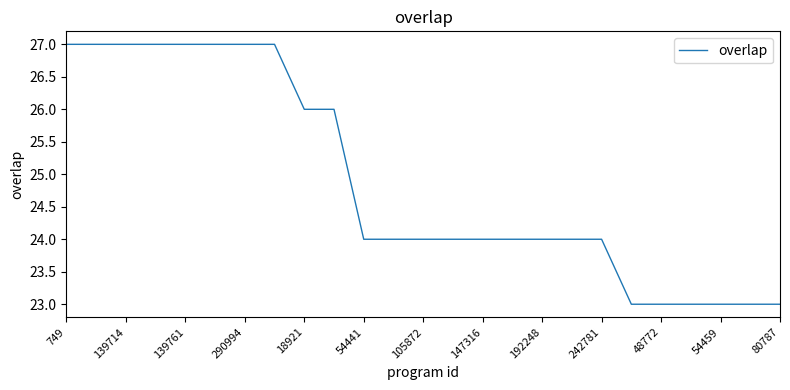

What is the smallest value displayed?

23